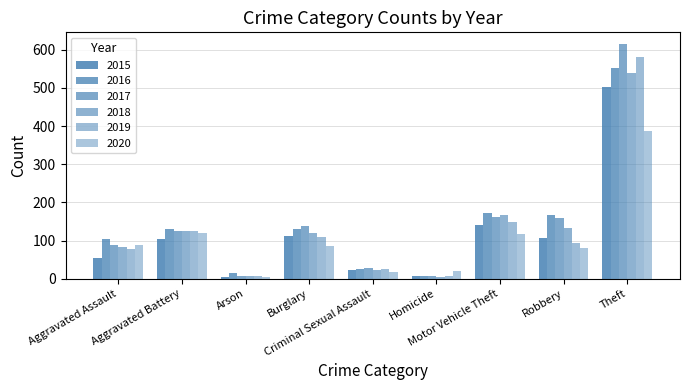

What is the total value across all series at Robbery?

739